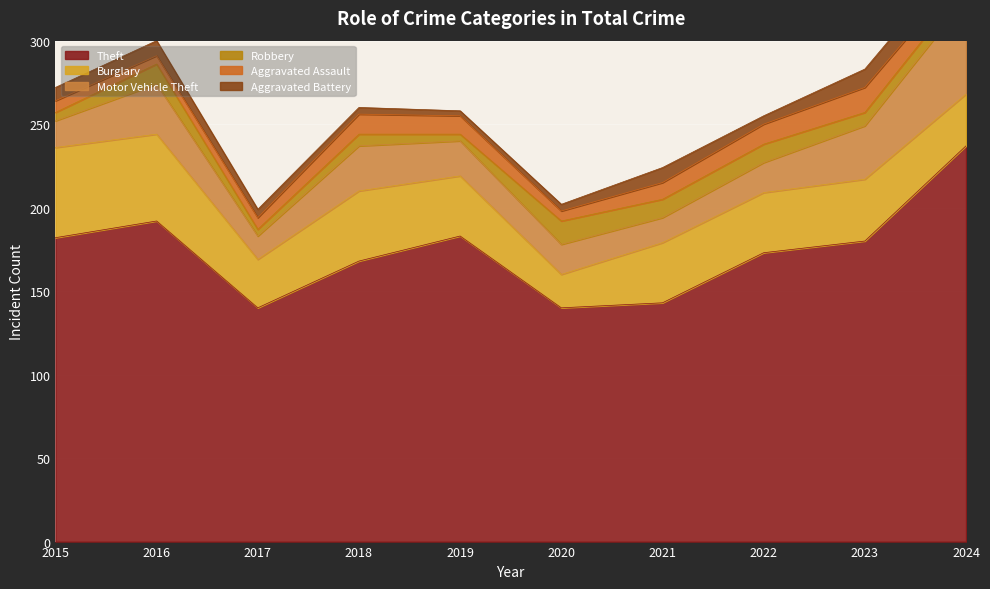

Which series changed the most between 2018 and 2021?

Theft